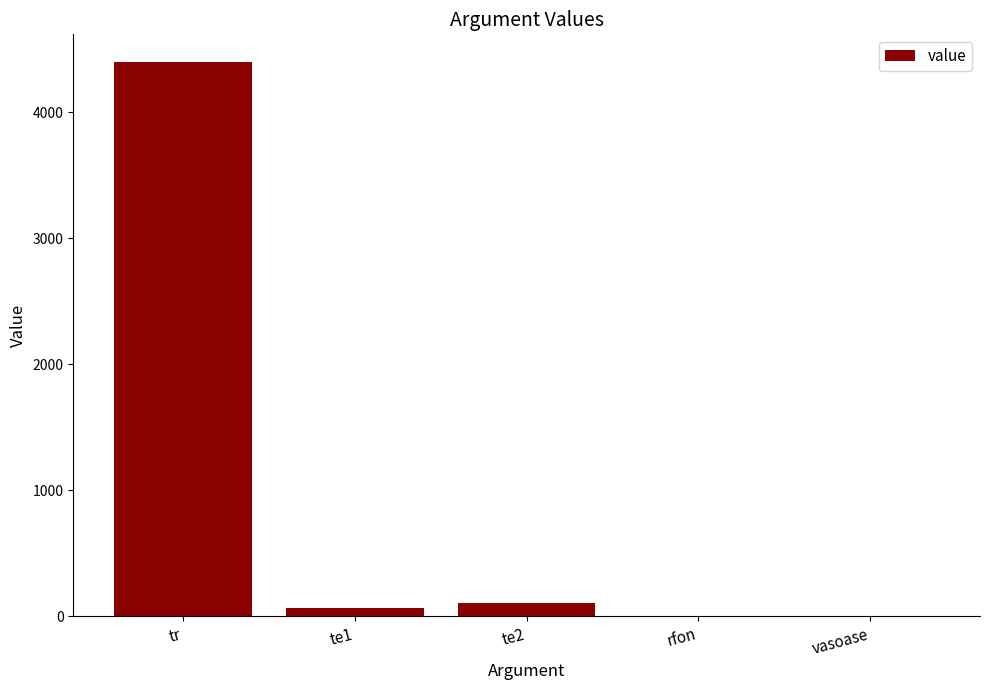

What is the sum of all values?

4572